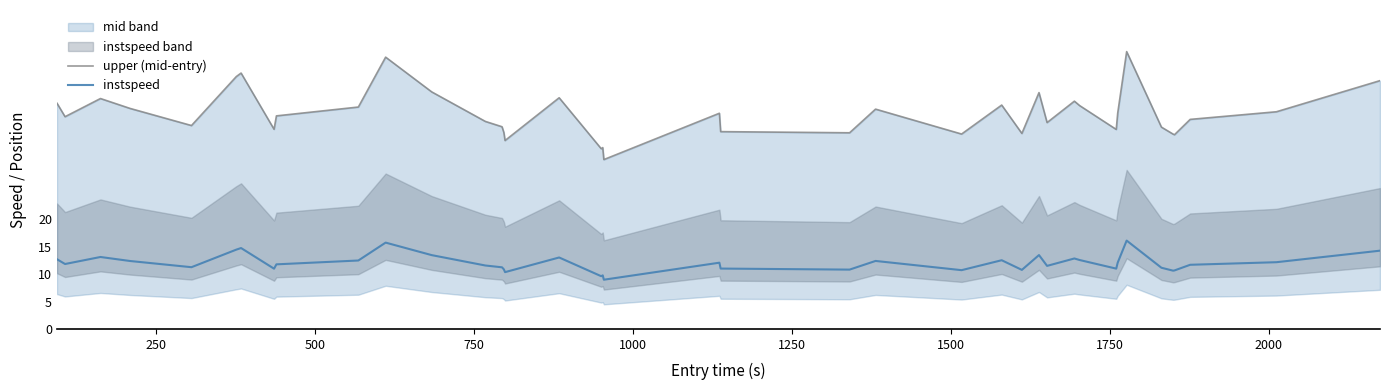

In instspeed, how many points are lower than both neighbors (excluding endpoints)?

12